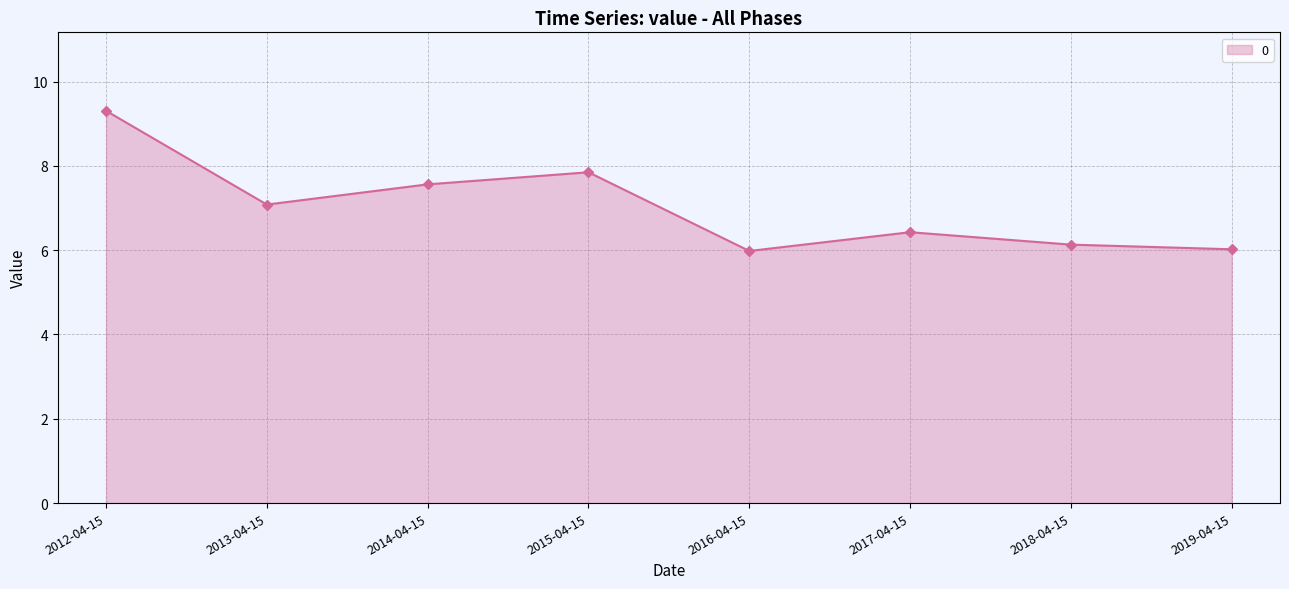

Reading left to right, transcribe all the data shown in this chart.

9.3	7.1	7.6	7.8	6.0	6.4	6.1	6.0